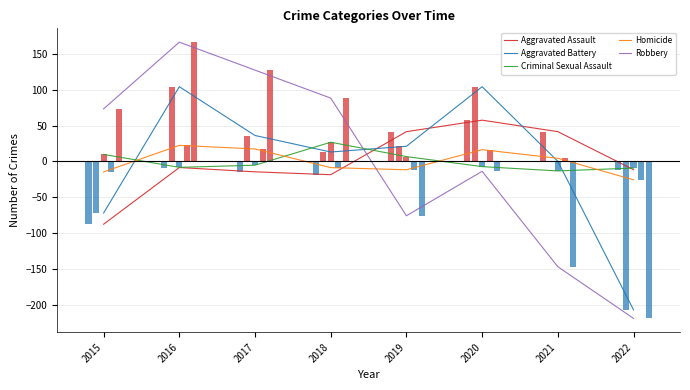

What is the maximum value for Homicide?

22.4